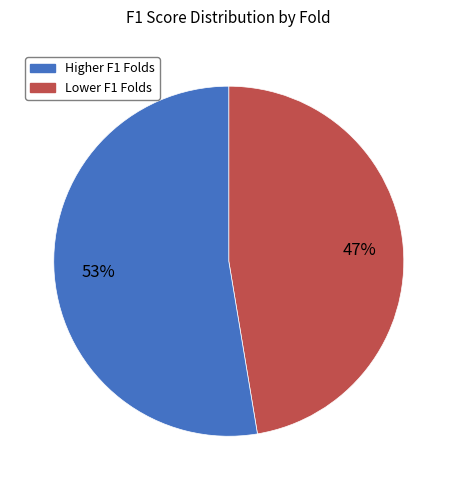

Is there any slice that represents more than half of the pie?

Yes